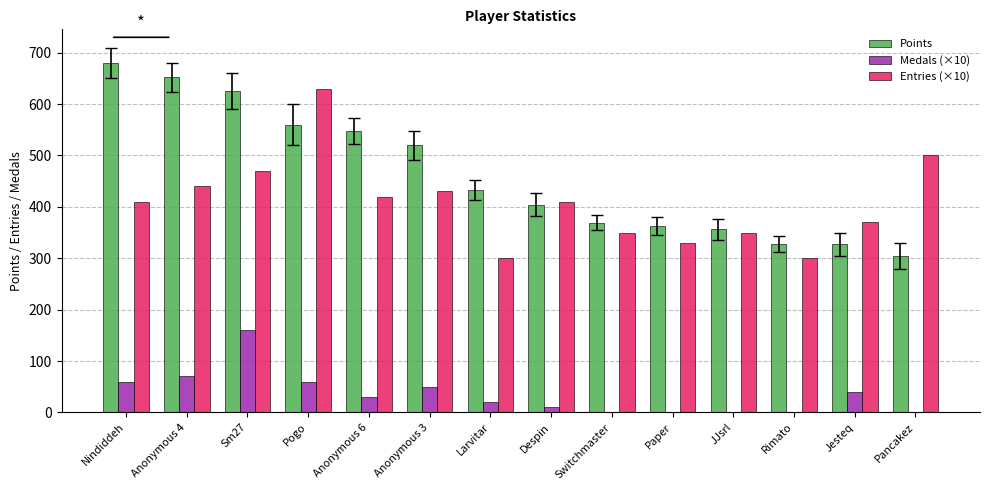

Read the Entries (×10) value at Paper.

330